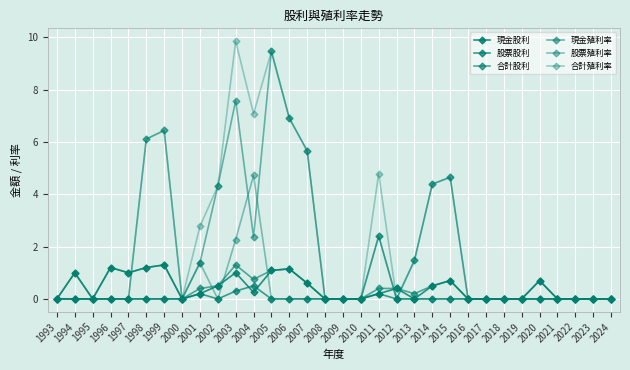

Count the number of data series in this chart.

6